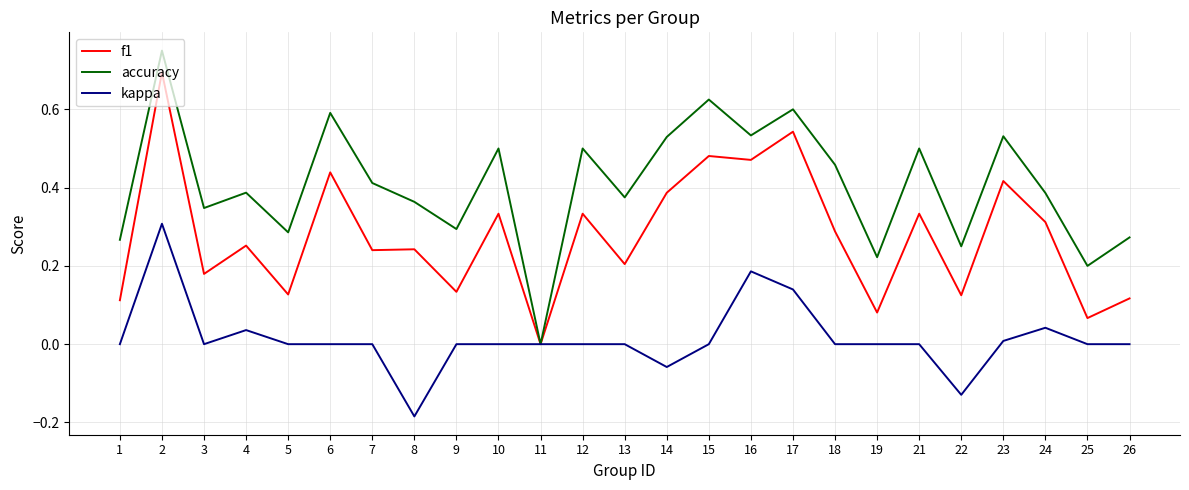

At which category does accuracy reach its first local peak?

2